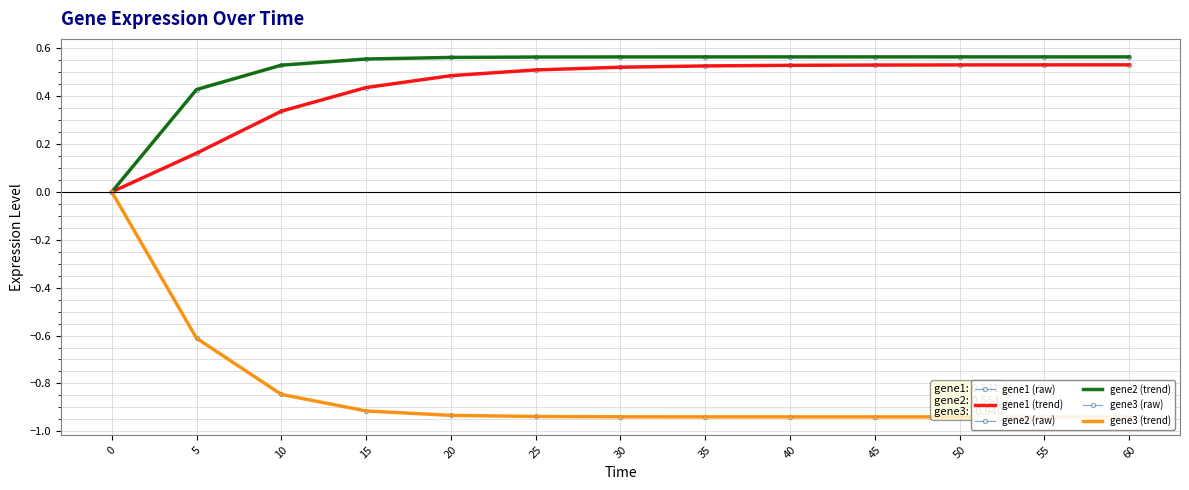

What is the sum of the gene1 (raw) values at 40 and 15?

1.0